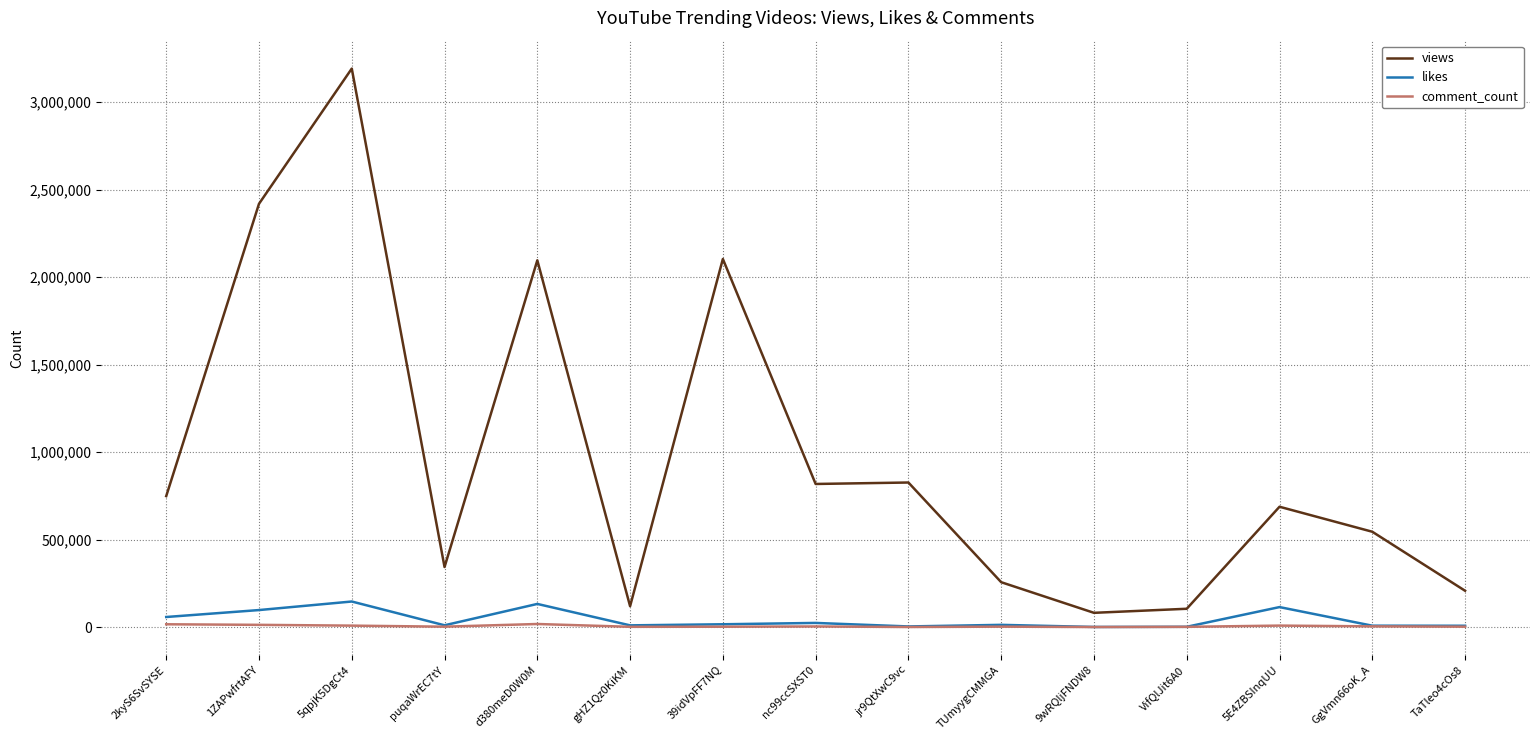

What position from the left is VifQlJit6A0?

12